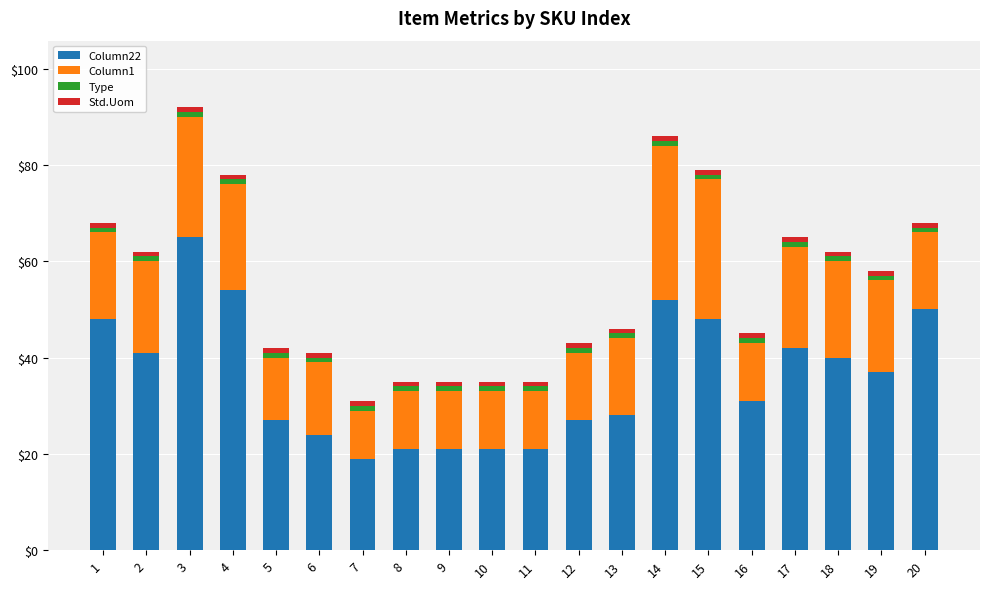

The Column22 series shows 22 at 15. True or false?

False